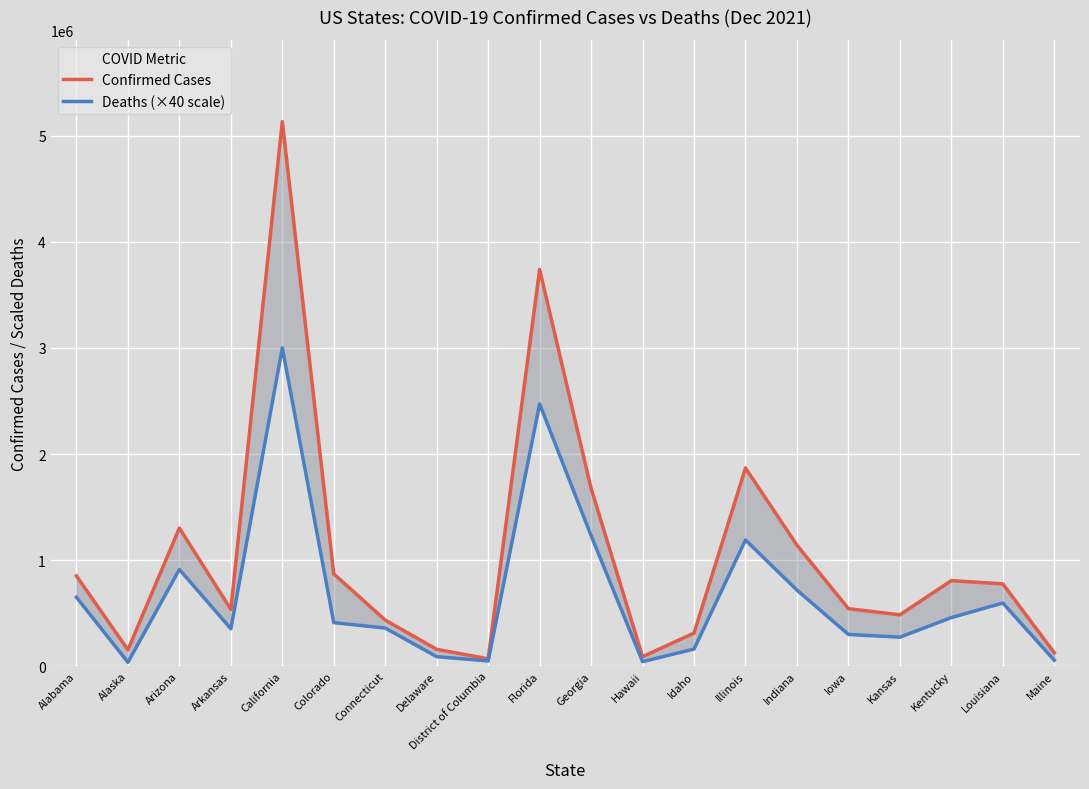

What is the value of the Confirmed Cases point at the 6th from the left?

869124